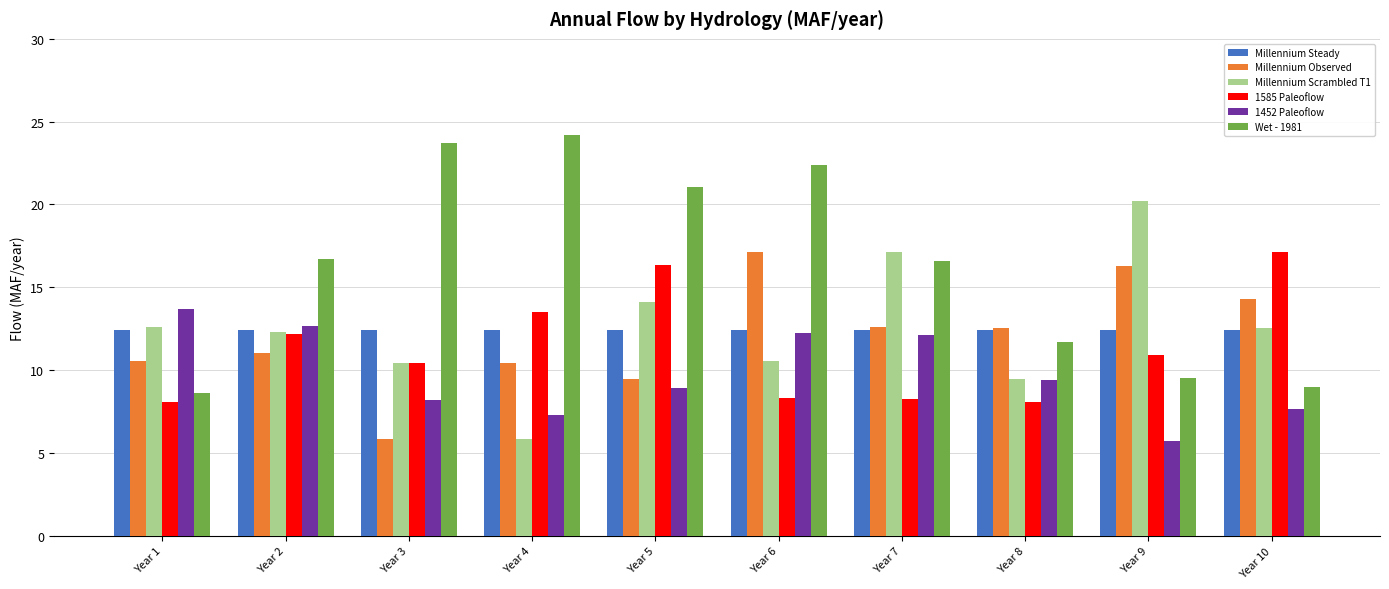

How many groups of bars are there?

10